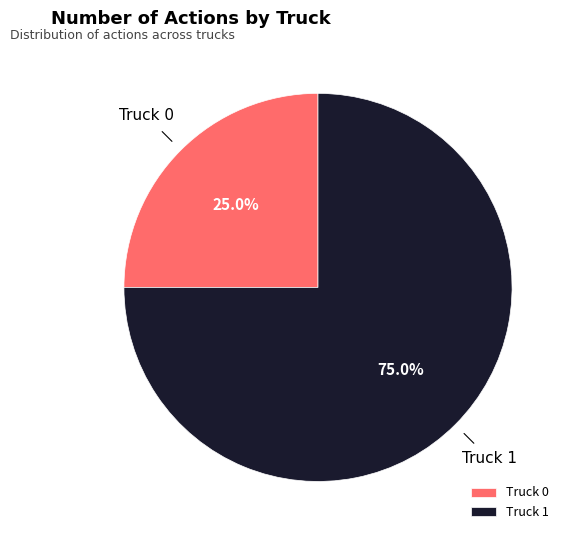

To the nearest percent, what is the combined percentage of Truck 1 and Truck 0?

100%